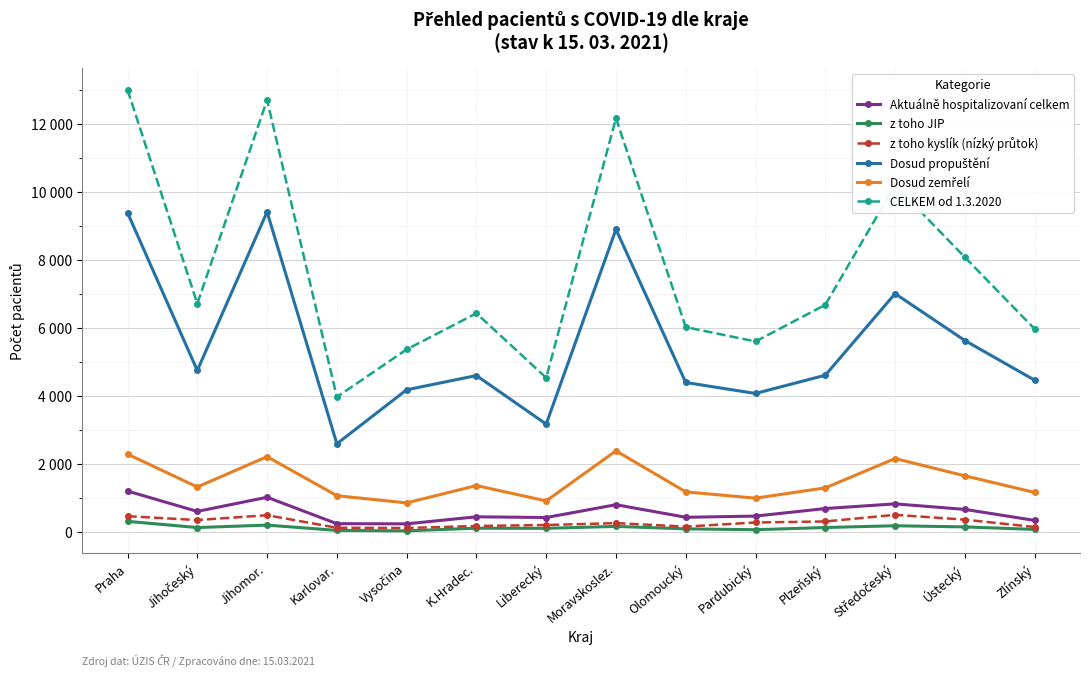

Is this an area chart (filled region under the line)?

No